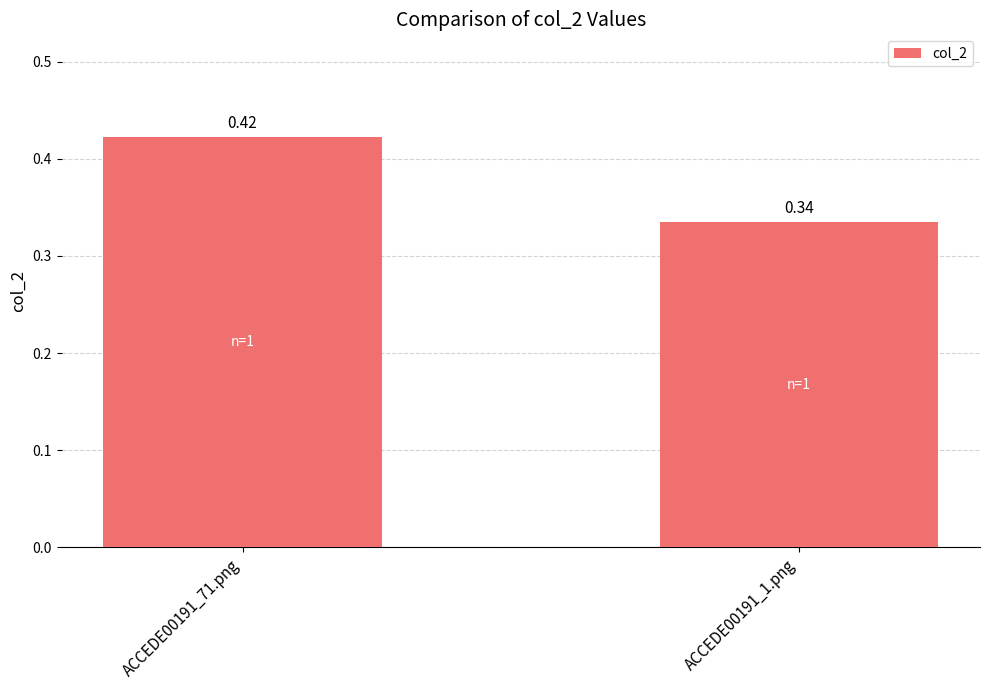

Rank the categories by value from highest to lowest.

ACCEDE00191_71.png, ACCEDE00191_1.png